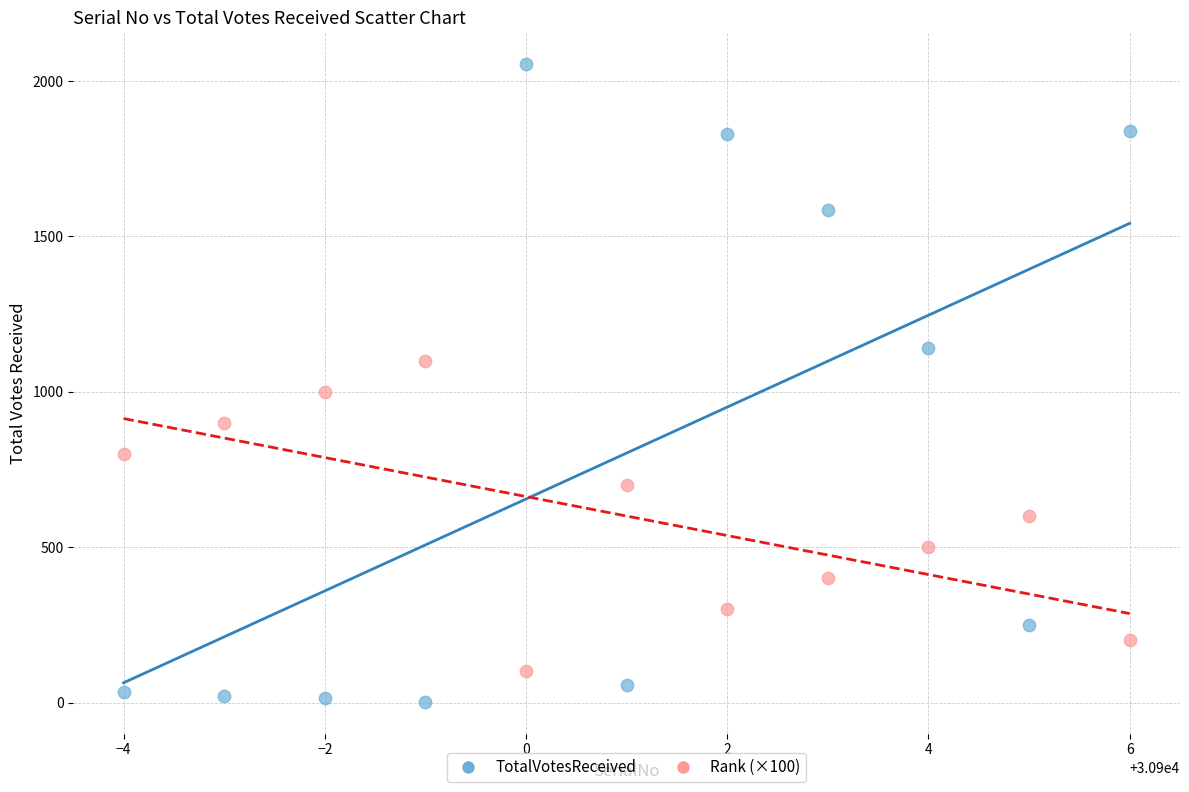

What is the X range (max minus min) for the scatter plot?

10